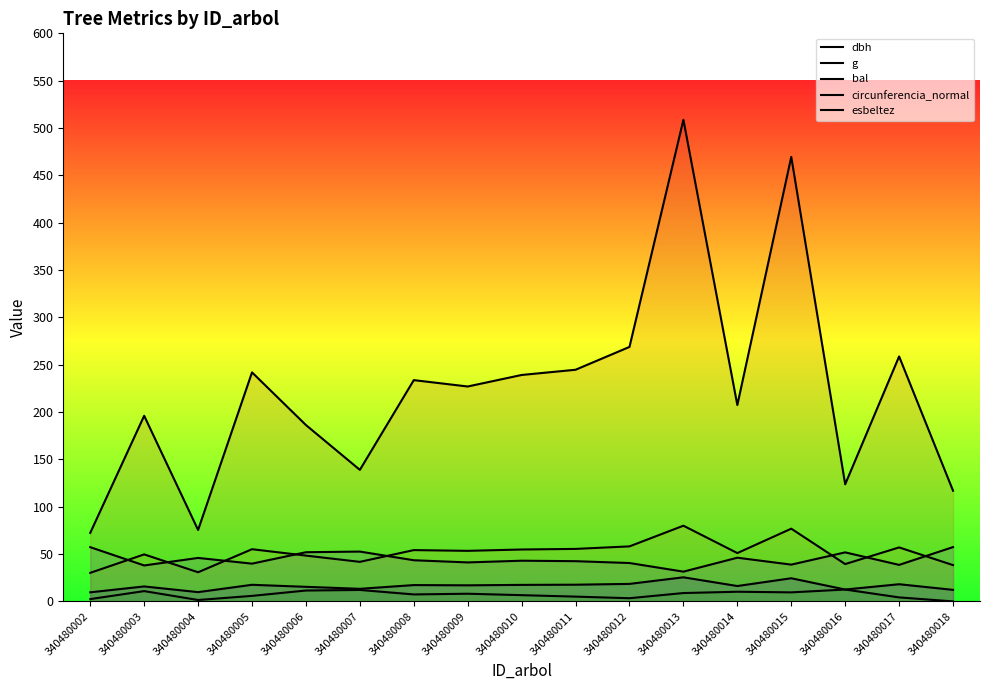

At which category is the sum across all series the highest?

340480013